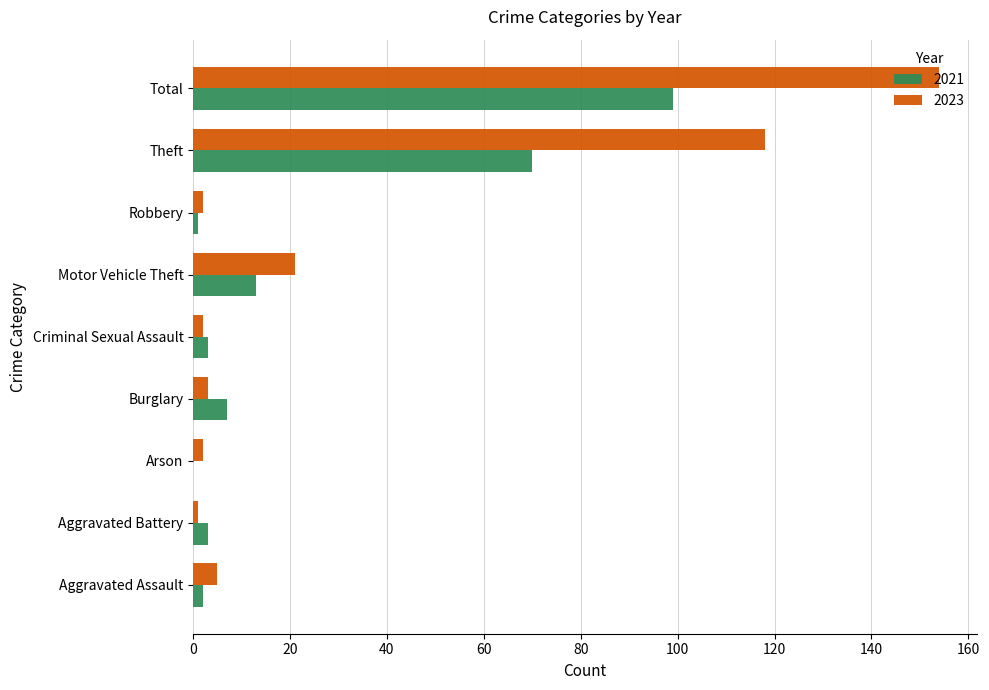

At which category is the sum across all series the highest?

Total